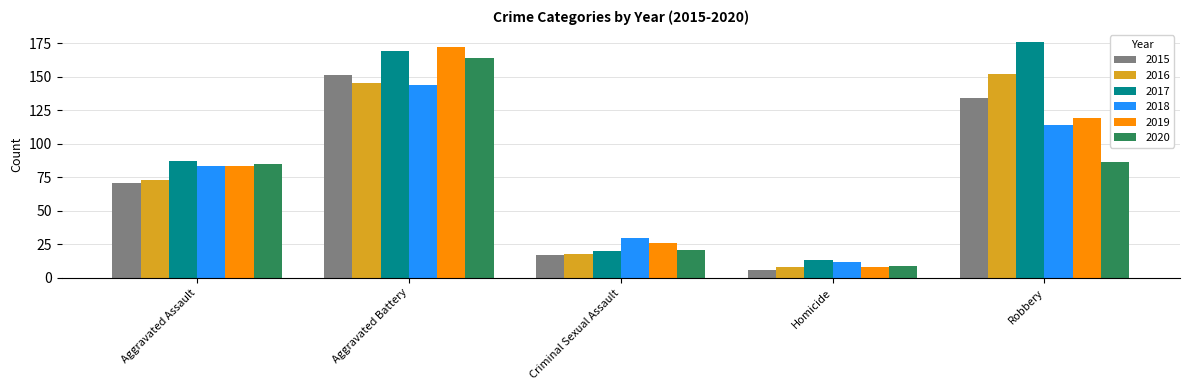

What is the maximum value shown in the chart?

176